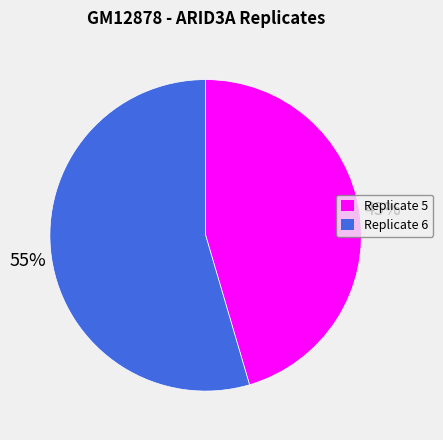

To the nearest percent, what is the combined percentage of Replicate 5 and Replicate 6?

100%